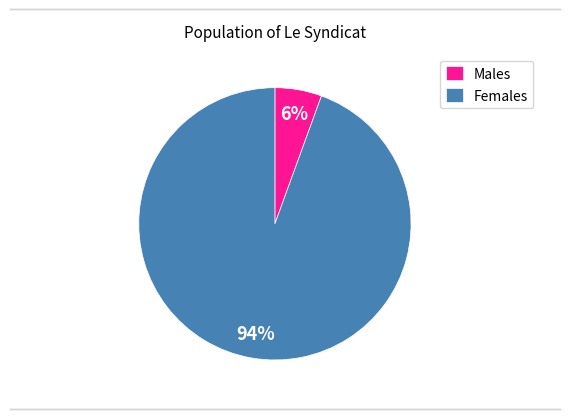

To the nearest percent, what is the average slice percentage?

50%